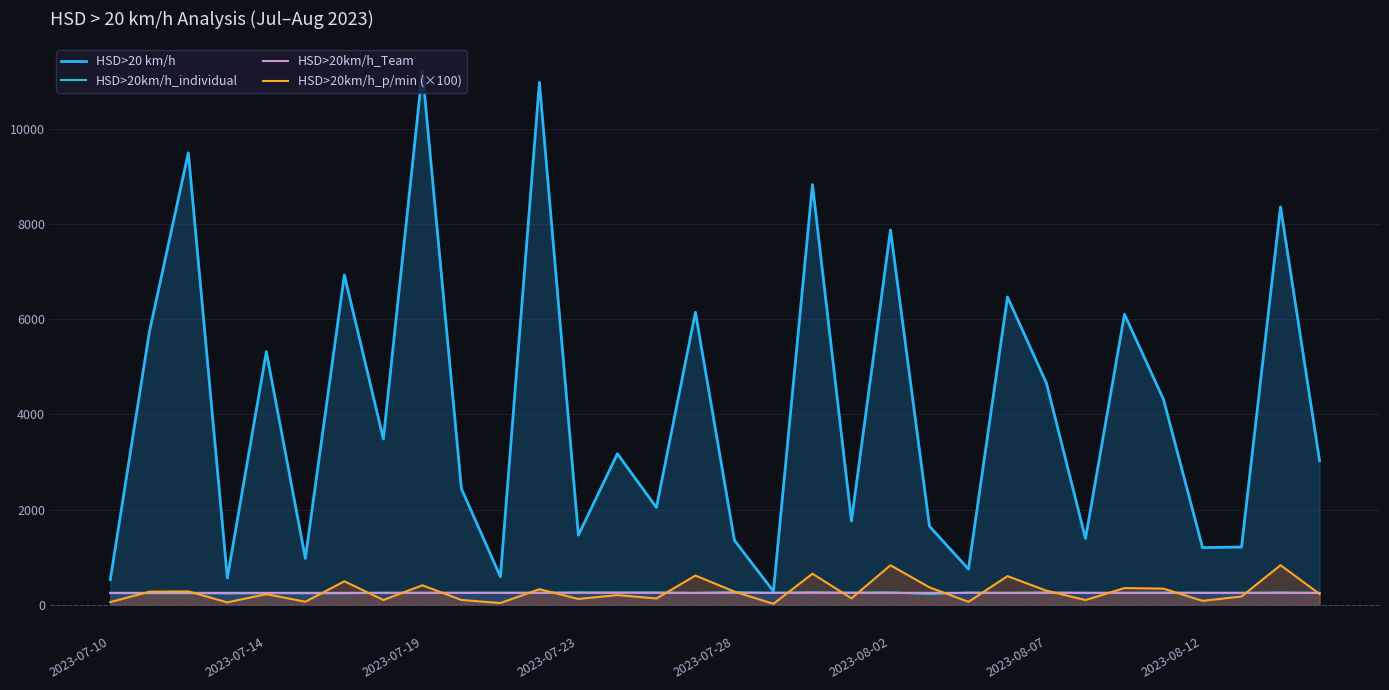

What is the sum of the HSD>20km/h_Team values at 27 and 15?

504.0